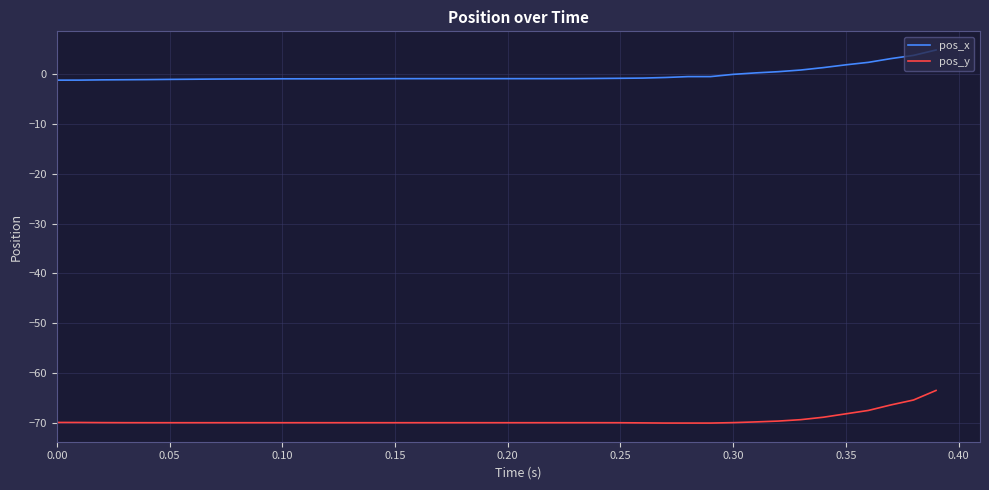

What is the difference between the maximum and minimum values in the pos_x series?

6.0